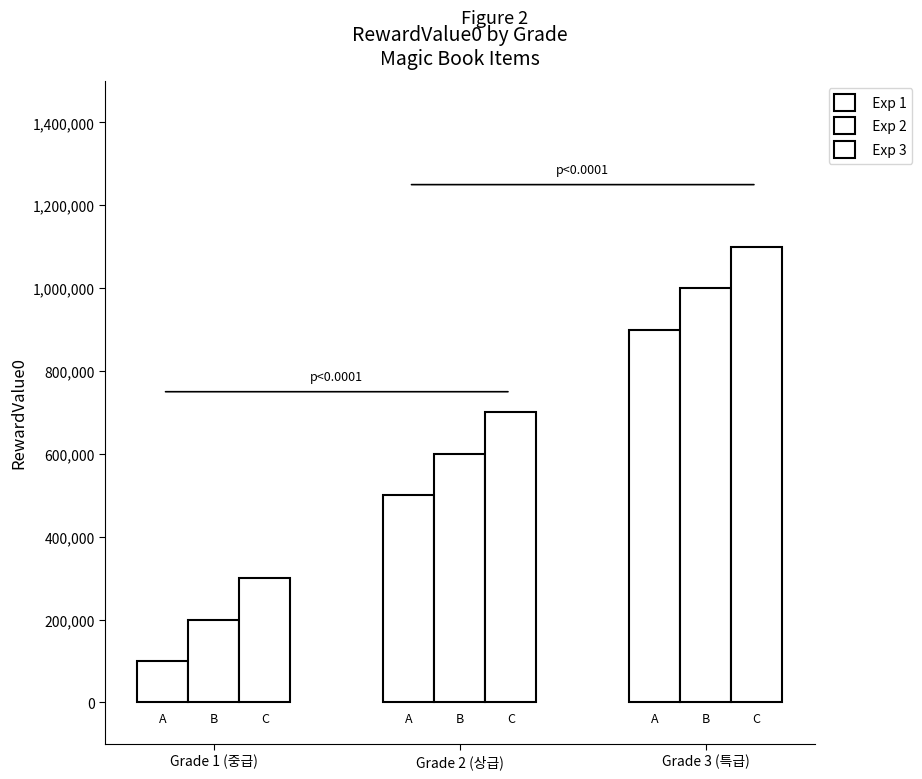

How many values in the Exp 2 series are below 600000?

1